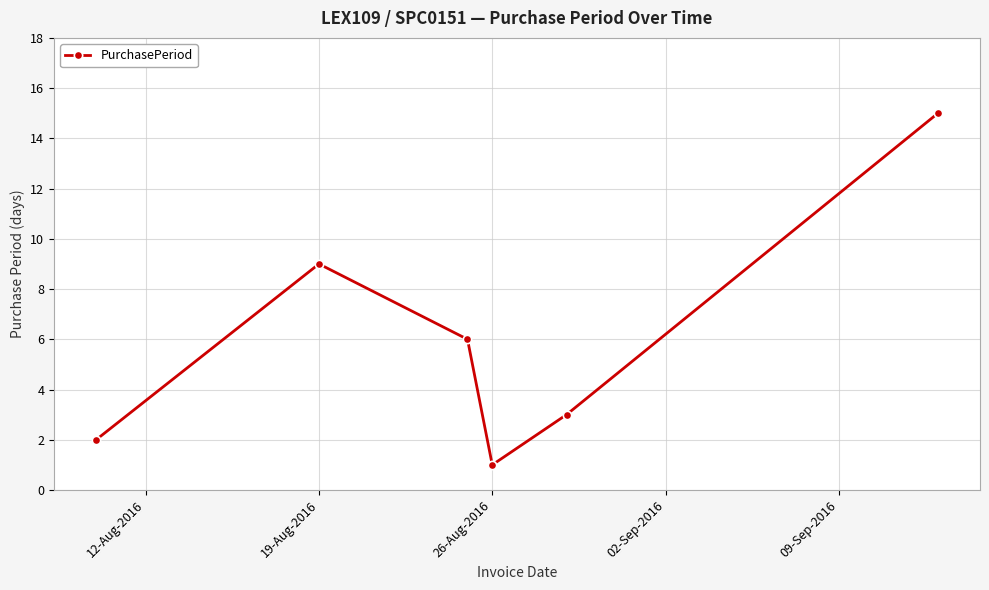

How many points are higher than both their immediate neighbors (excluding endpoints)?

1